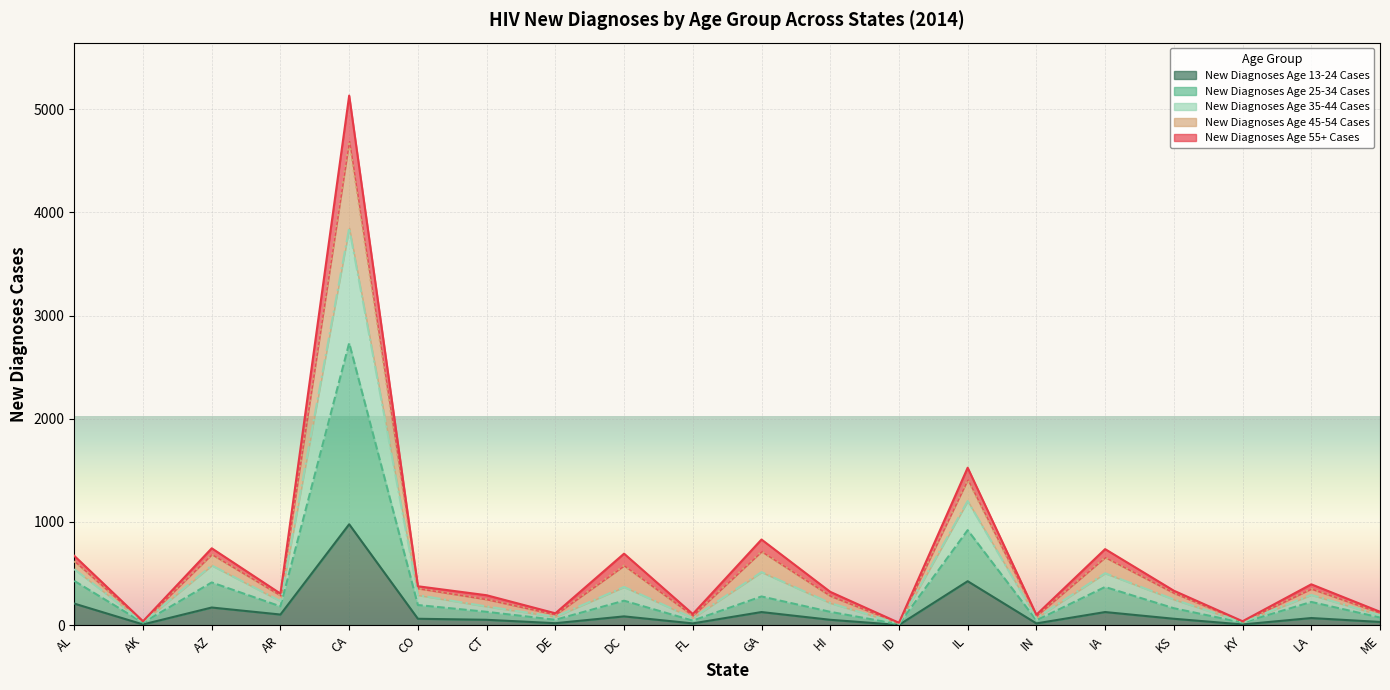

True or false: New Diagnoses Age 25-34 Cases and New Diagnoses Age 13-24 Cases intersect in this chart.

False